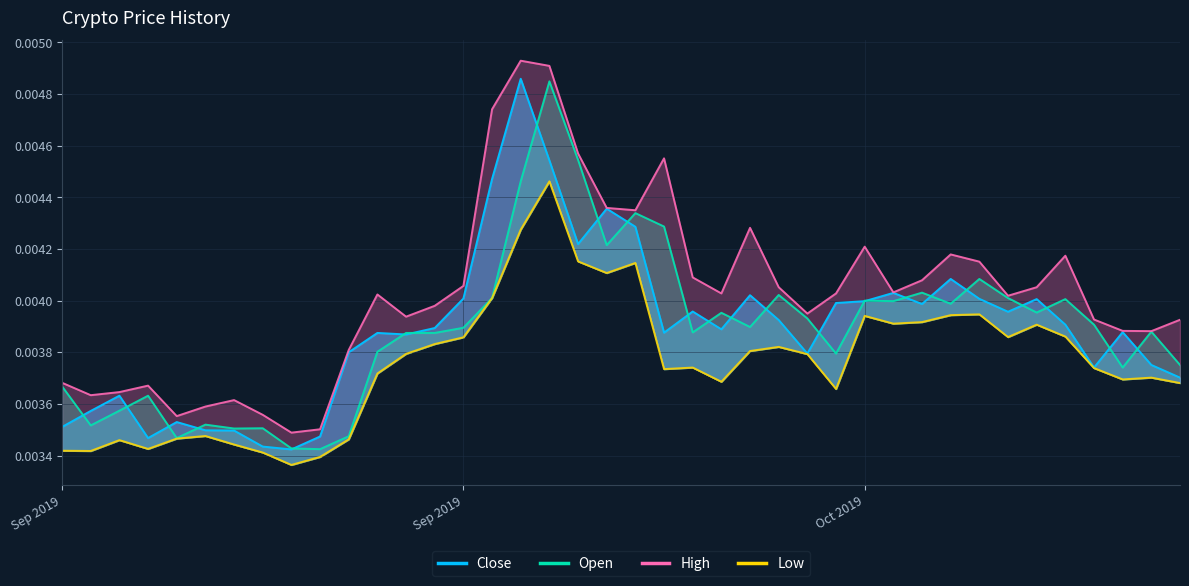

Rank the series at Sep 27 2019 from lowest to highest value.

low, open, close, high